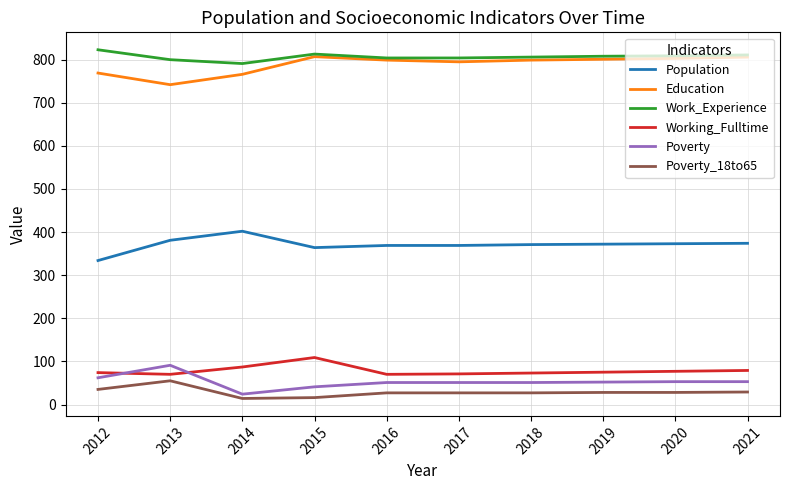

What is the approximate value of Working_Fulltime at 2020?

77